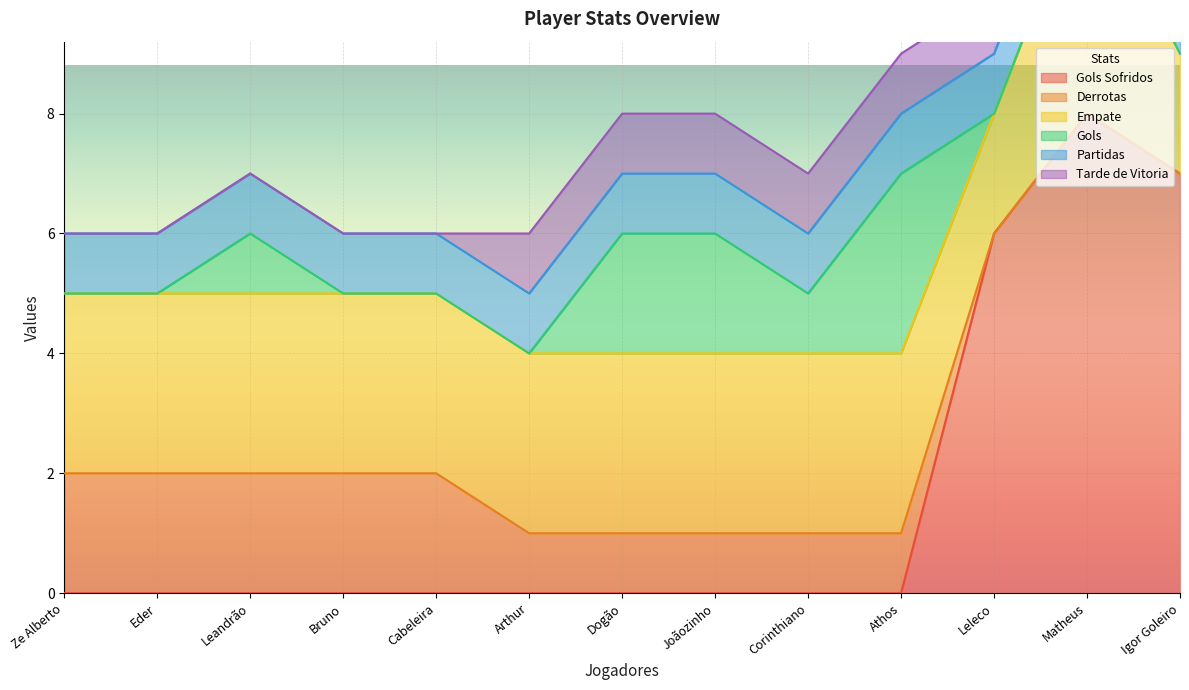

The Gols Sofridos series shows 8 at Matheus. True or false?

True